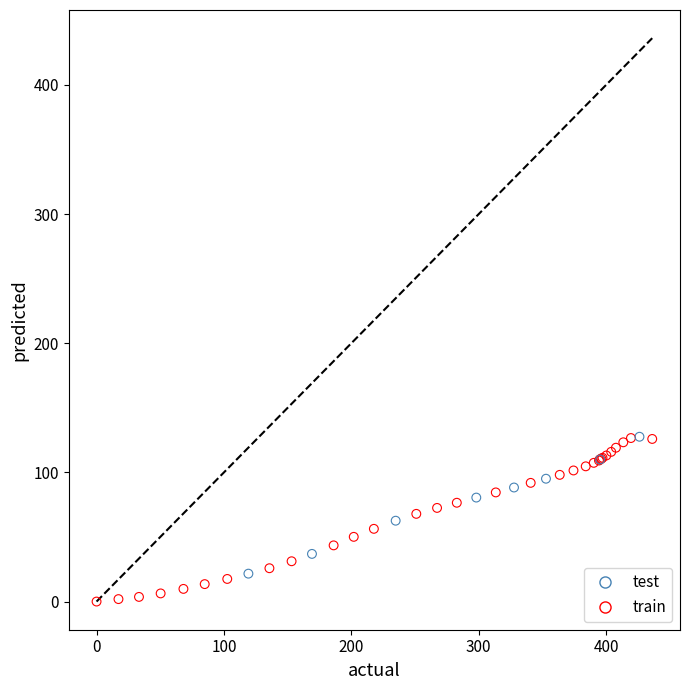

Which series contains the lowest Y value?

train